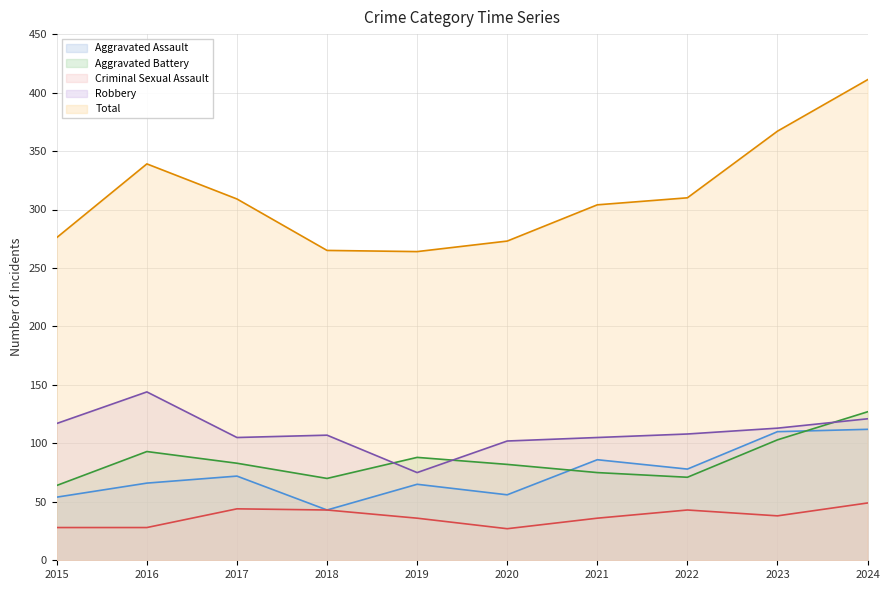

Where is Total nearest to the value 337?

2016